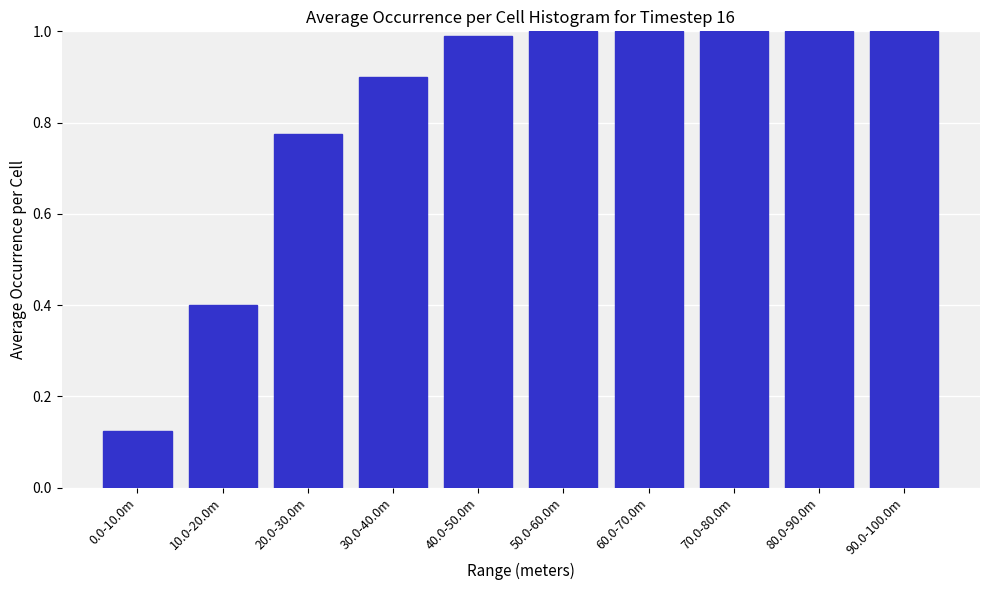

At which label is the value closest to 0?

0.0-10.0m